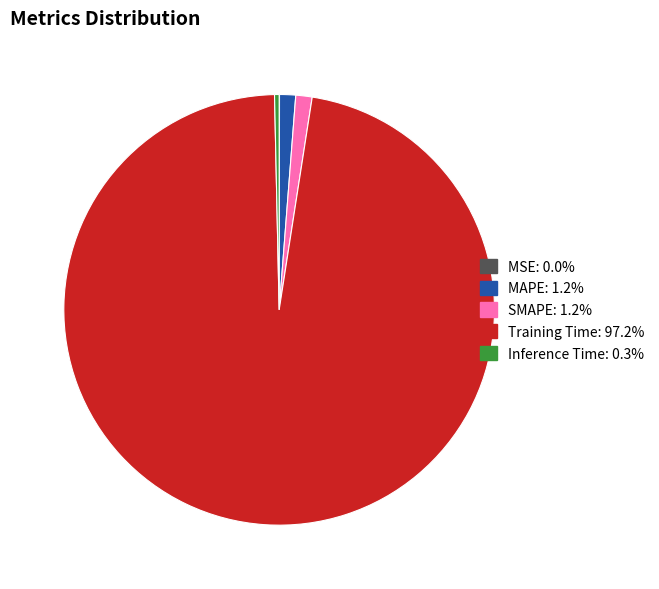

Is Training Time the majority of the pie?

Yes